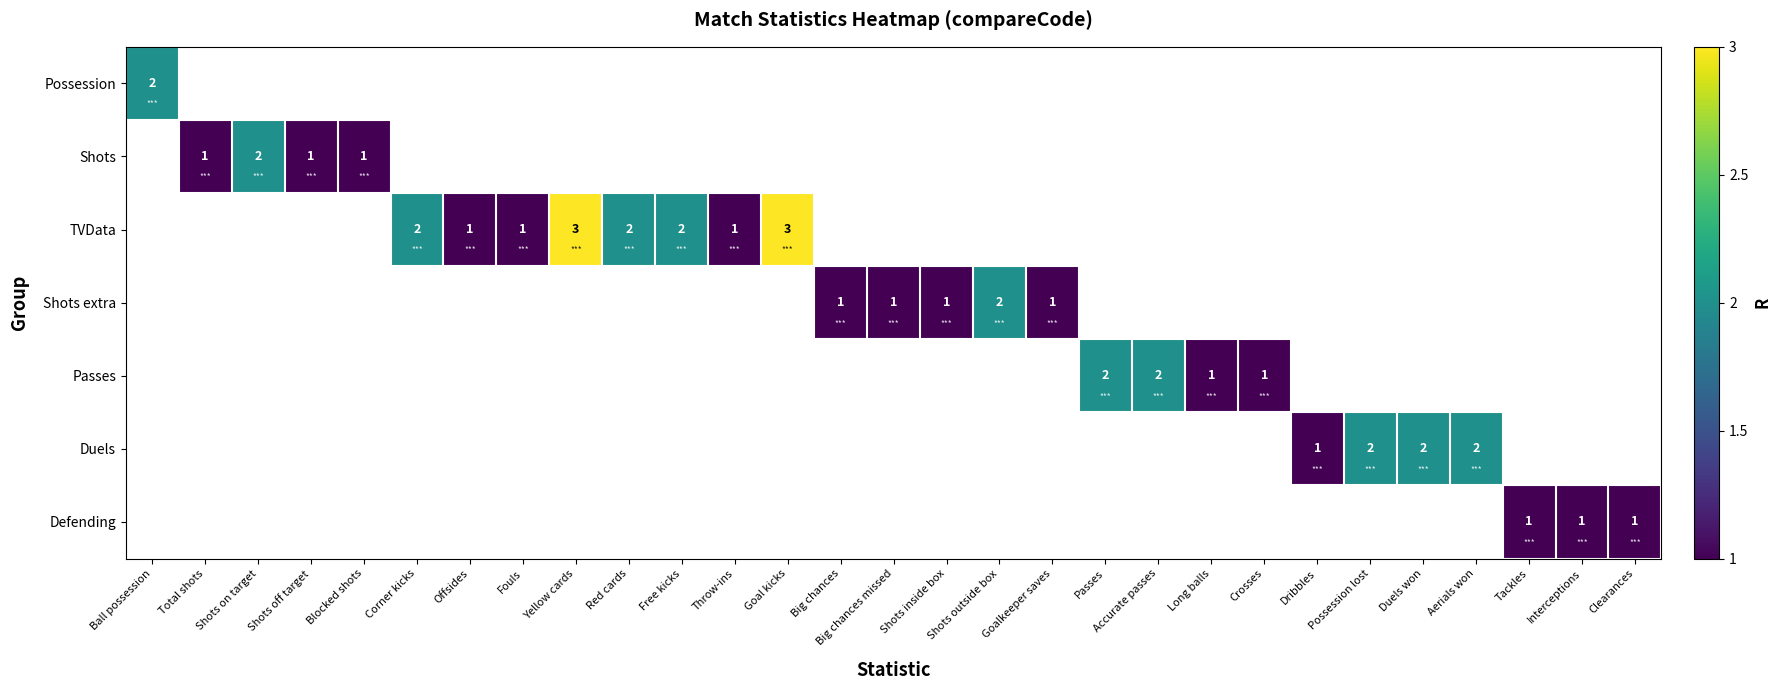

Is it true that Defending equals 1 at Interceptions?

True